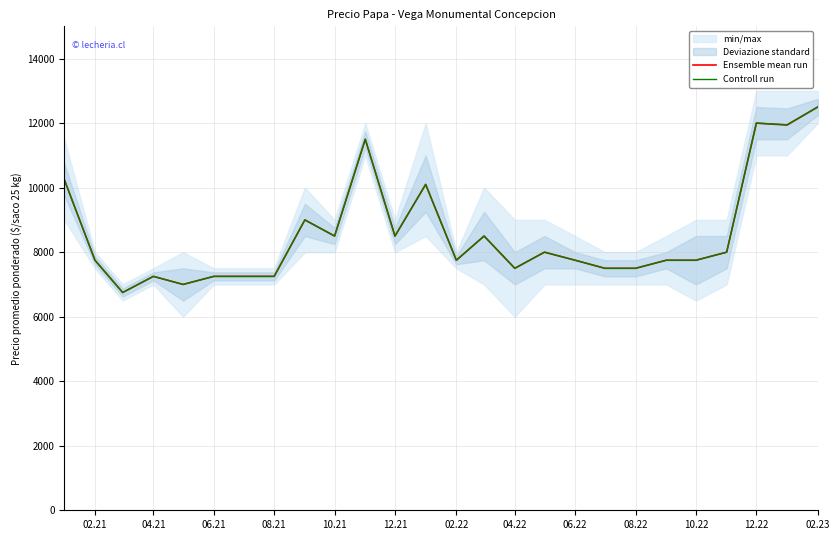

What is the sum of all Ensemble mean run values?

222790